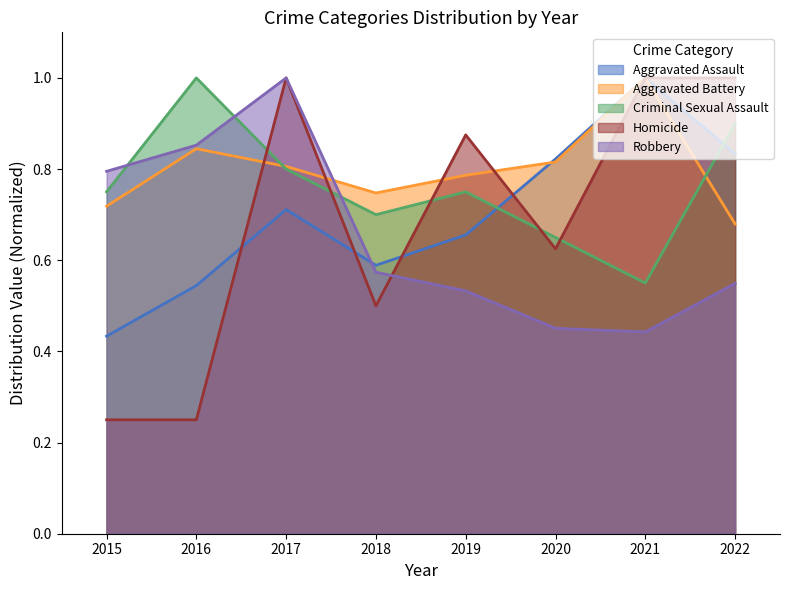

What is the average value of the Aggravated Assault series?

0.7